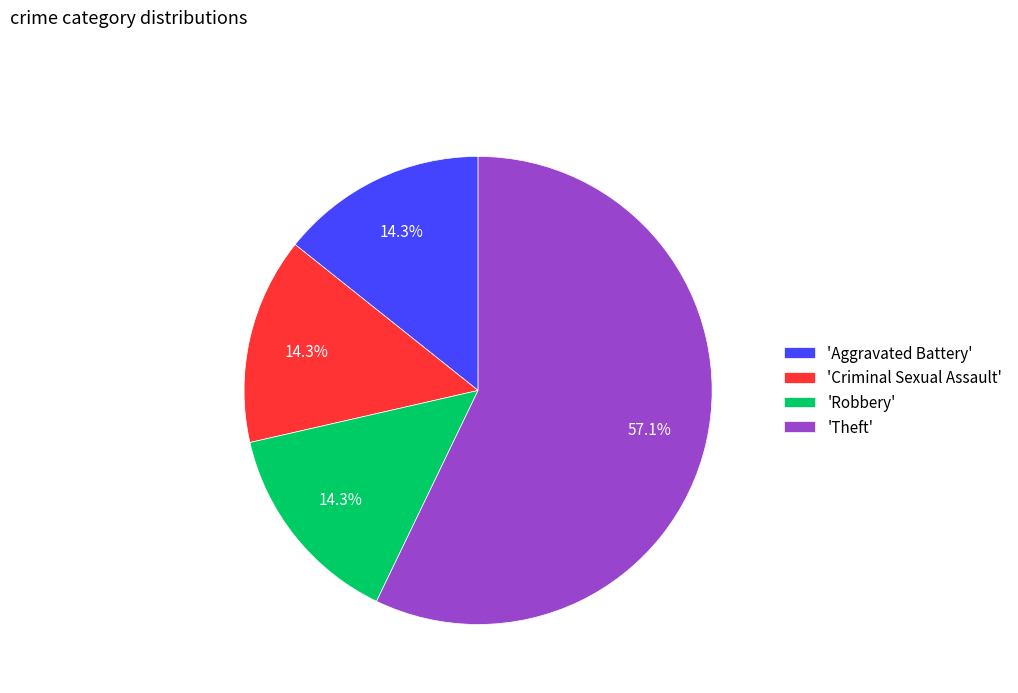

What is the ratio of the value at 'Theft' to the value at 'Criminal Sexual Assault'?

4.0